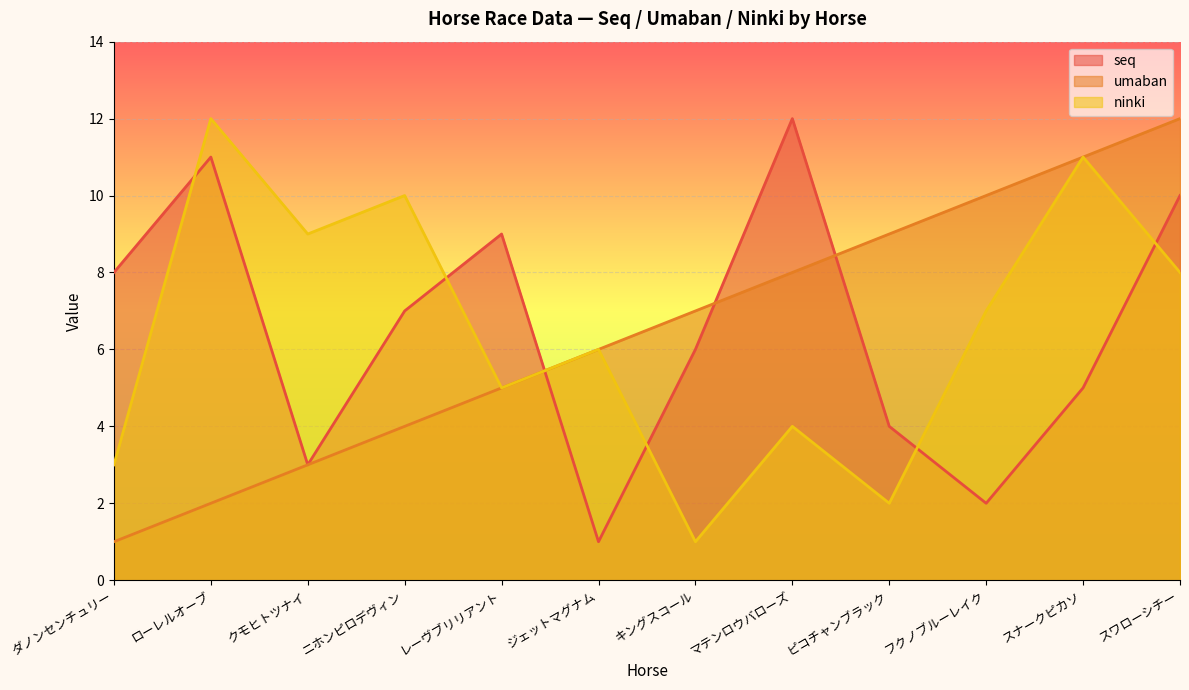

At フクノブルーレイク, list the series in order from largest to smallest.

umaban, ninki, seq